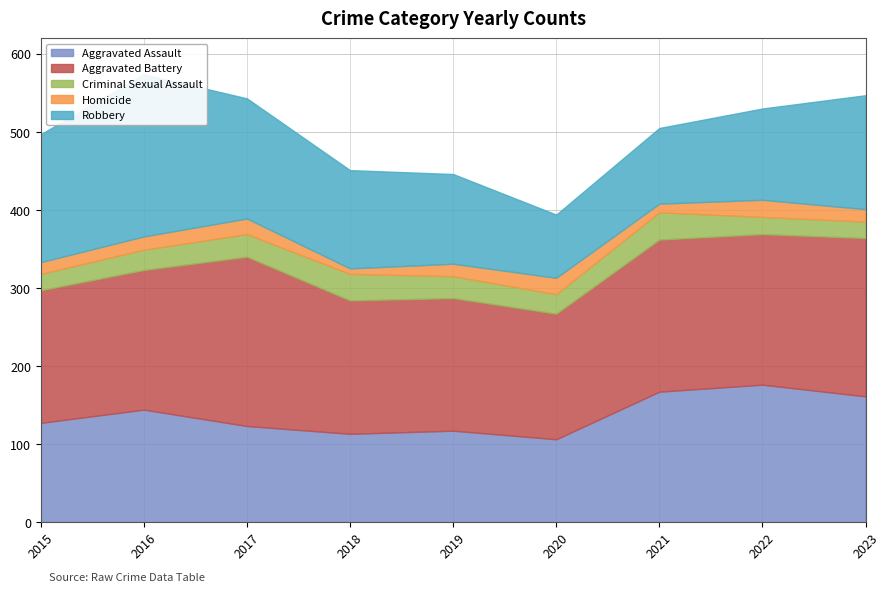

What is the value of the Homicide point at the 1st from the left?

15